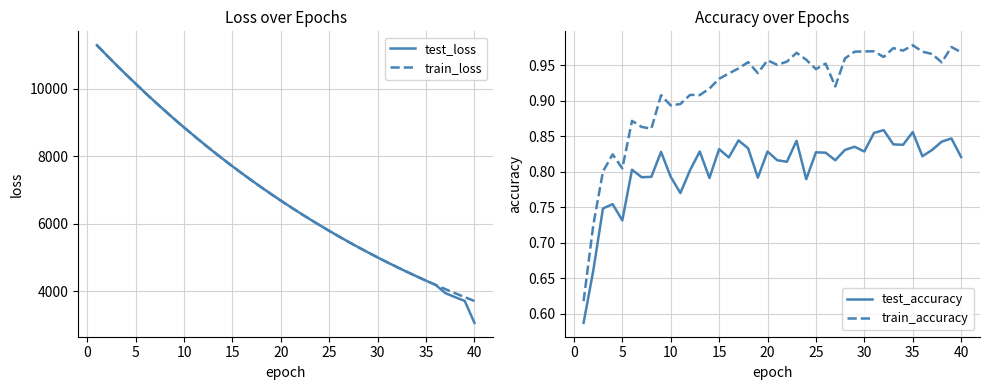

True or false: test_accuracy and train_accuracy intersect in this chart.

False